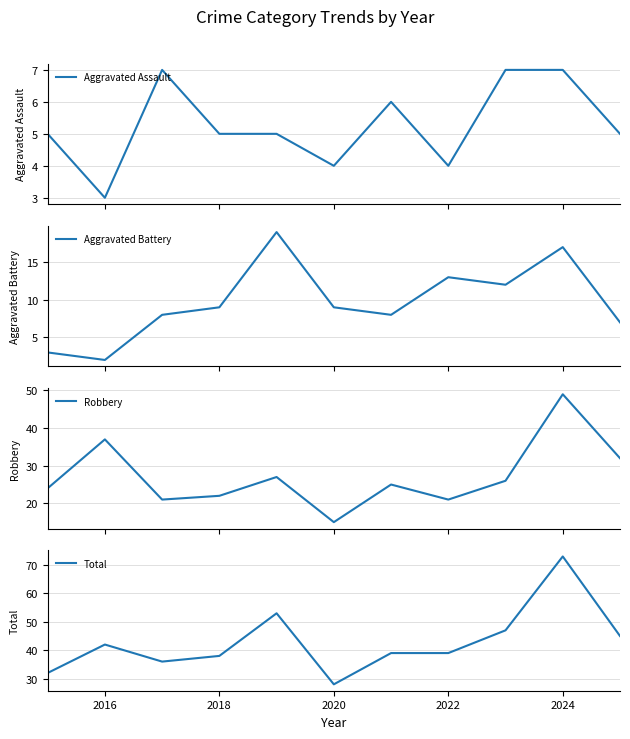

What is the minimum value for Aggravated Assault?

3